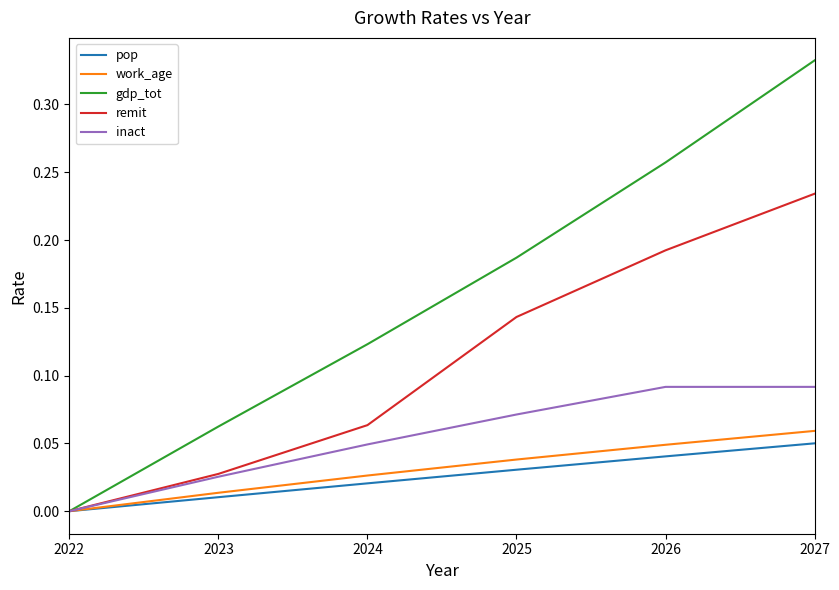

What are all the series names shown in the legend?

pop, work_age, gdp_tot, remit, inact